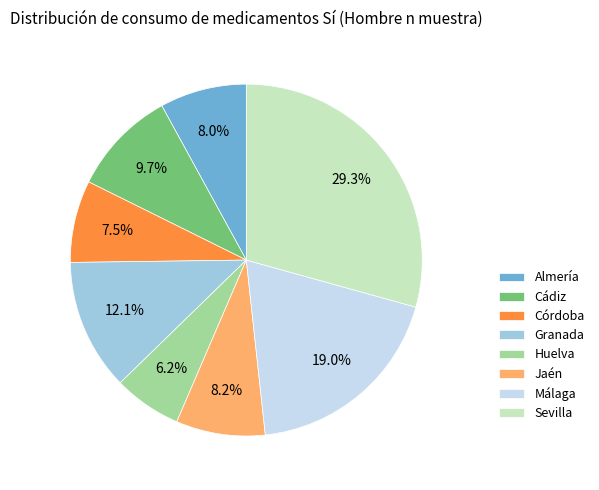

Is Sevilla the majority of the pie?

No